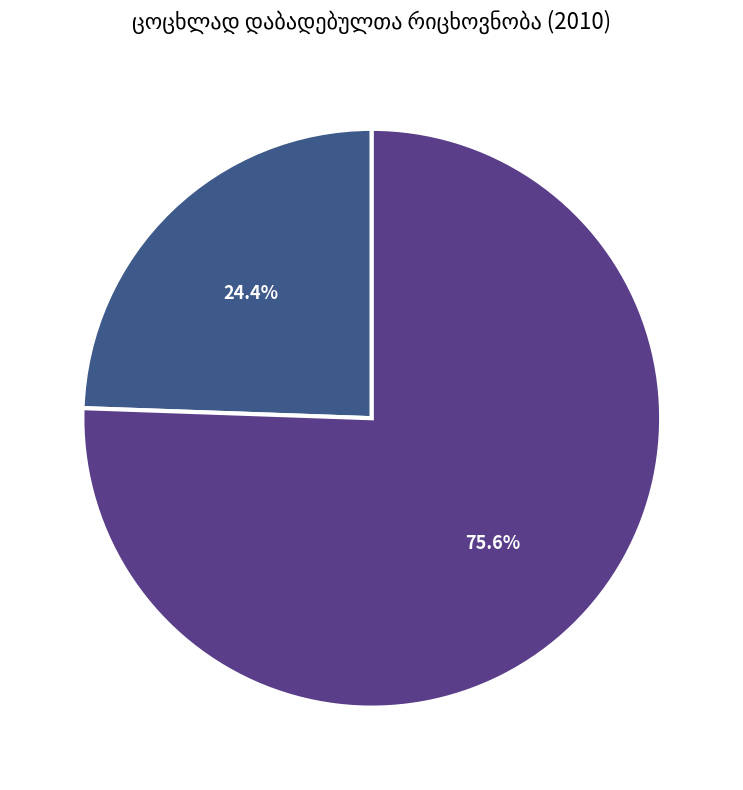

To the nearest percent, what percentage of the pie is საქალაქო დასახლება?

24%